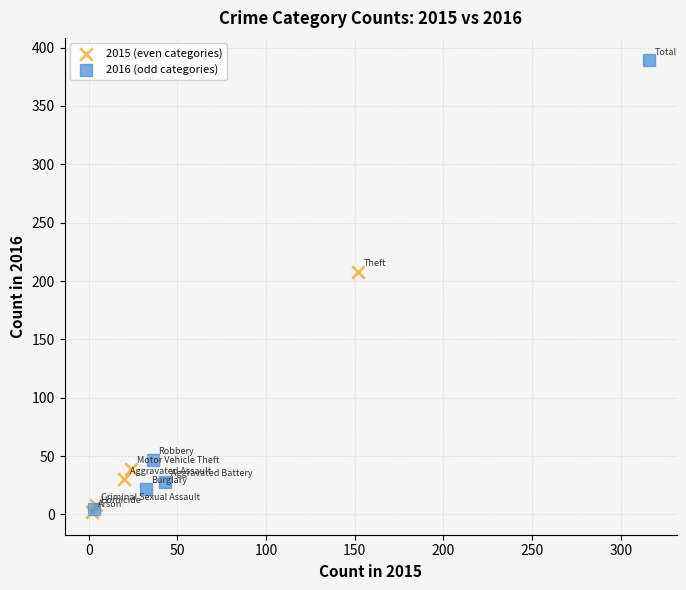

Which series contains the highest Y value?

2016 (odd categories)